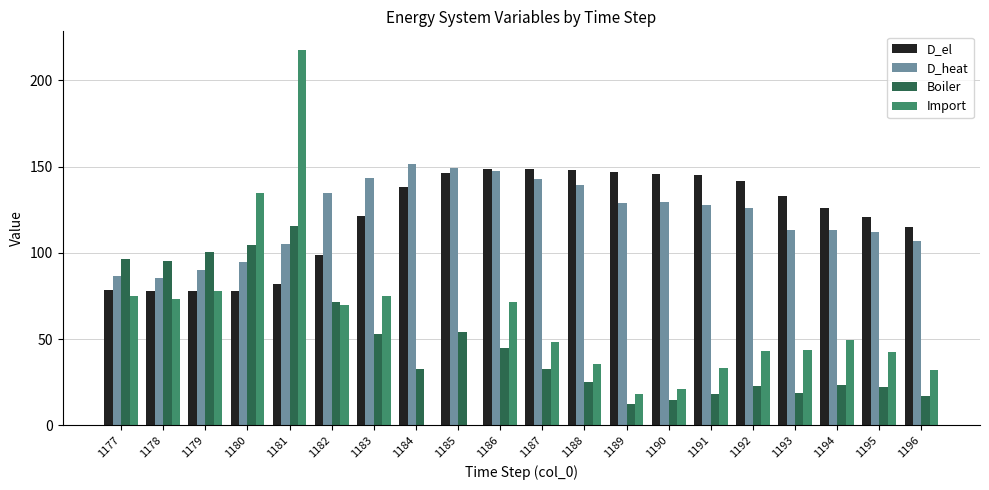

Are the bars grouped side by side (vs. stacked)?

Yes